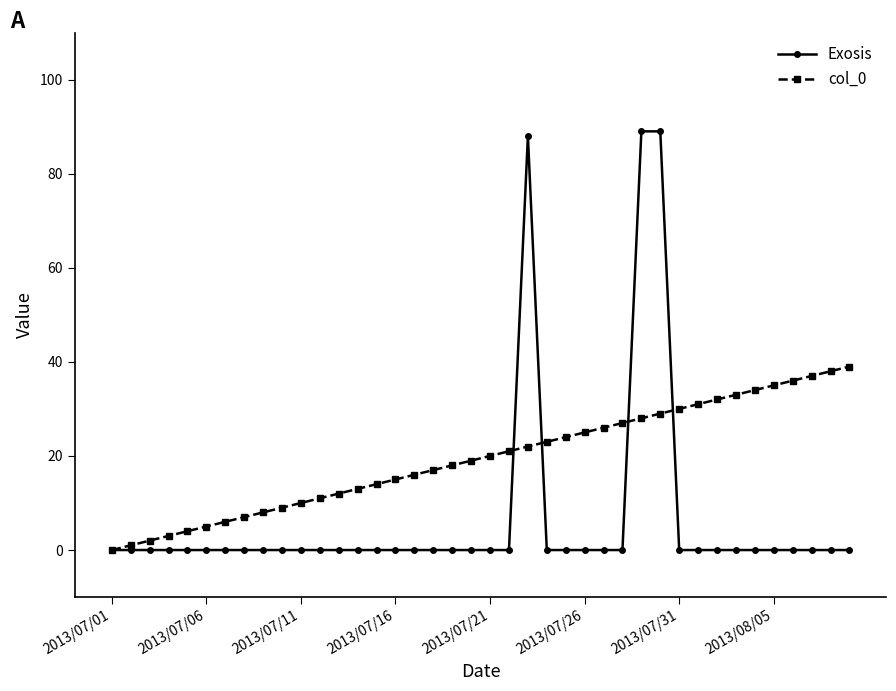

Which series has the largest range (max minus min)?

Exosis